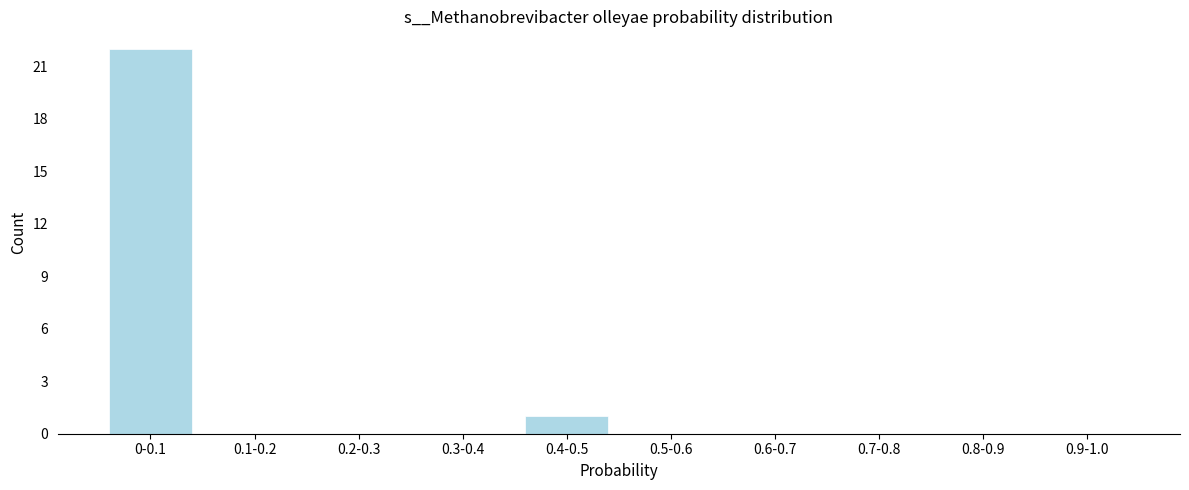

Reading left to right, what are all the values shown in this chart?

0-0.1=22	0.1-0.2=0	0.2-0.3=0	0.3-0.4=0	0.4-0.5=1	0.5-0.6=0	0.6-0.7=0	0.7-0.8=0	0.8-0.9=0	0.9-1.0=0